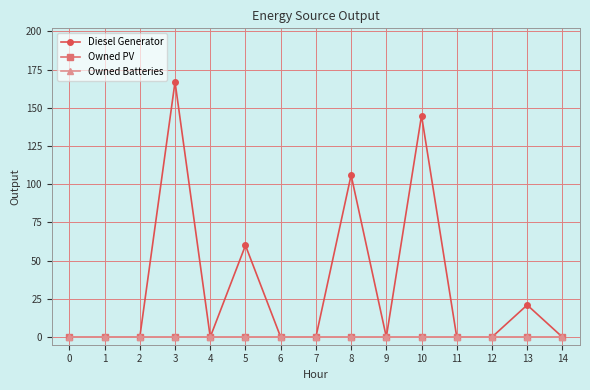

How many lines are shown in the chart?

3